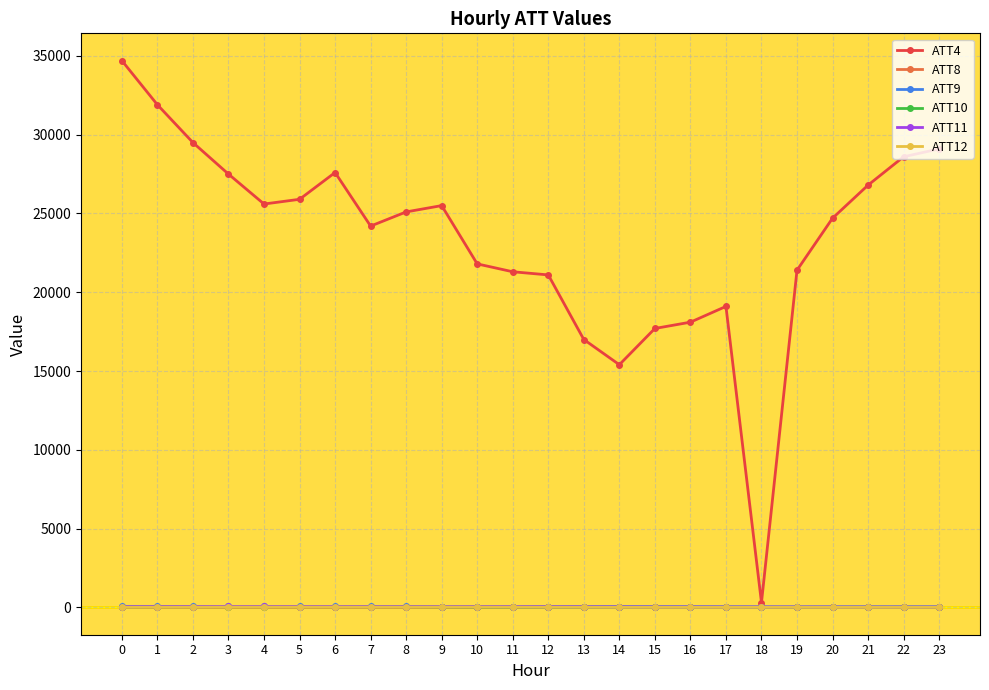

The value of ATT4 at 12 is 21100.0. True or false?

True